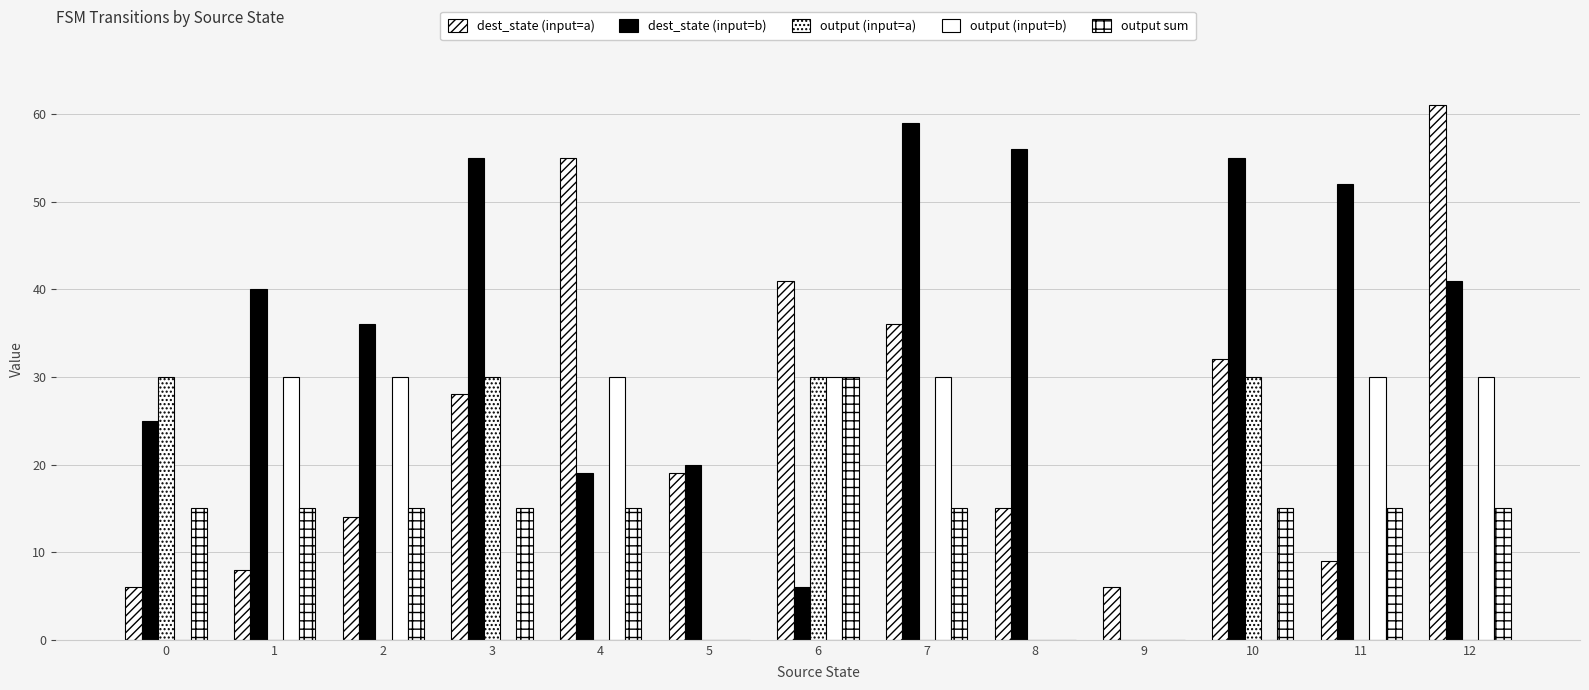

At which label does dest_state (input=b) first exceed 40?

3